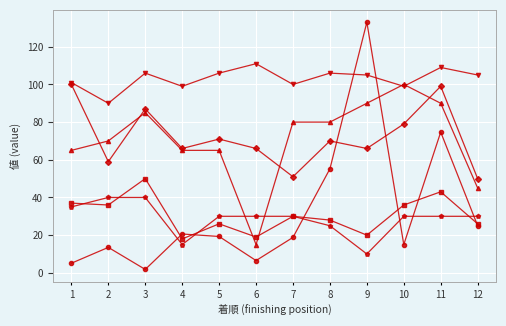

Does the chart display data point markers on the line(s)?

Yes